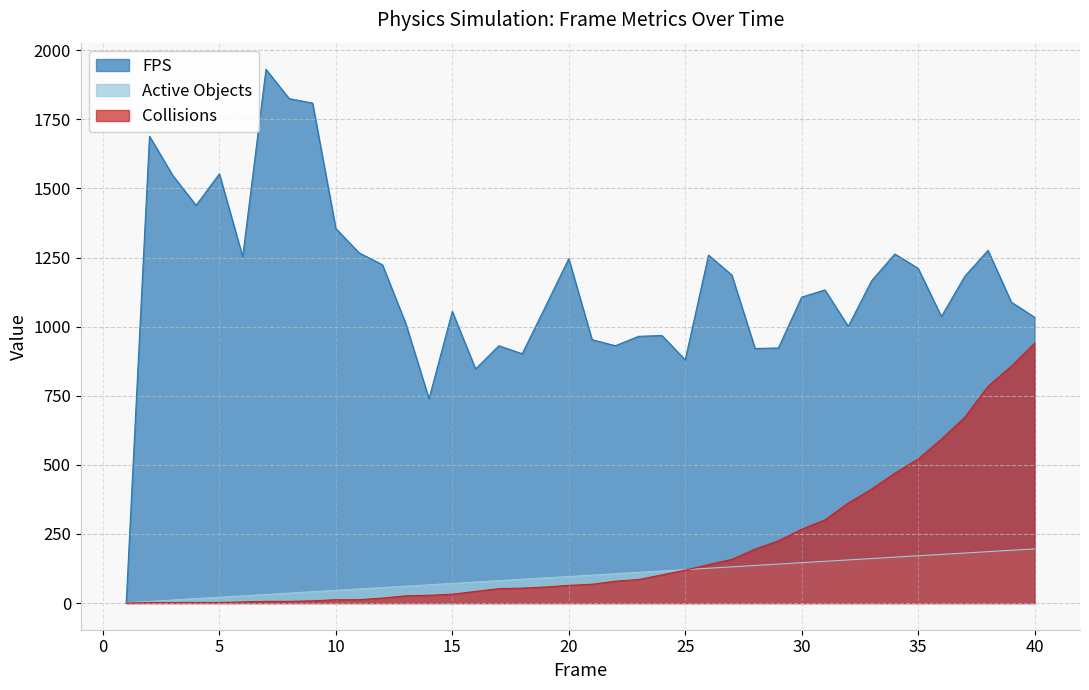

True or false: Active Objects has a value of 150 at 18.

False